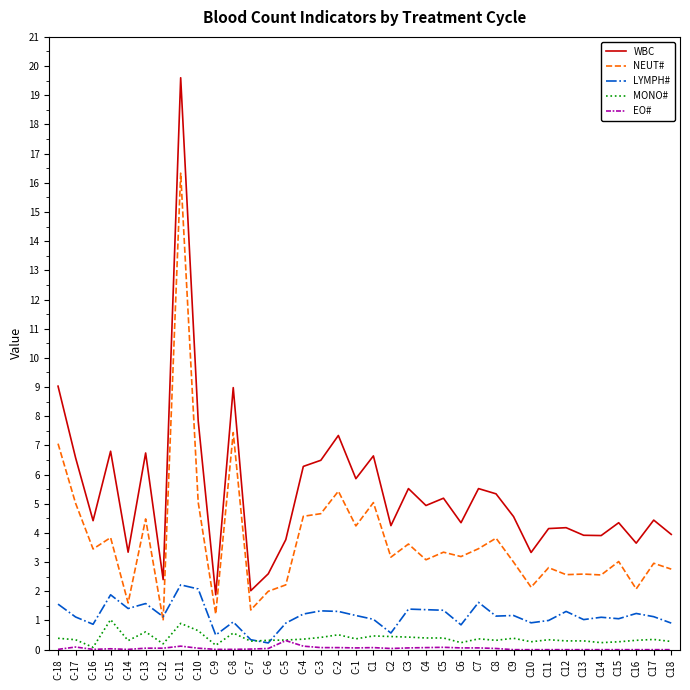

At which category does NEUT# reach its first local valley?

C-16